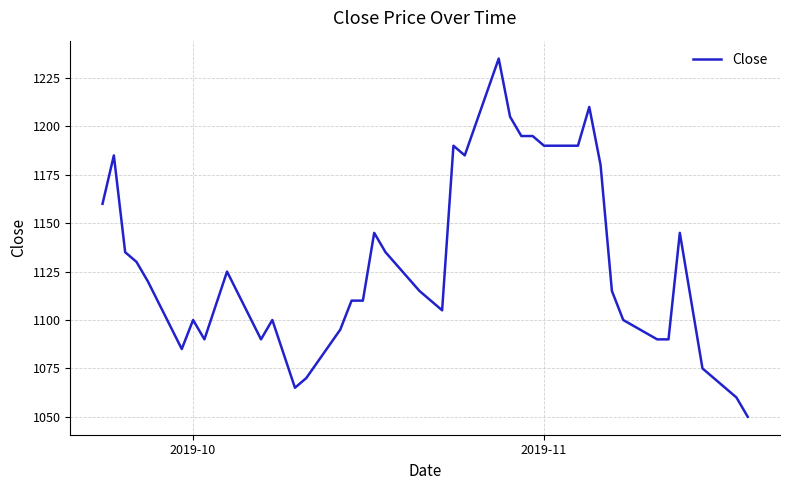

Does the chart display data point markers on the line(s)?

No